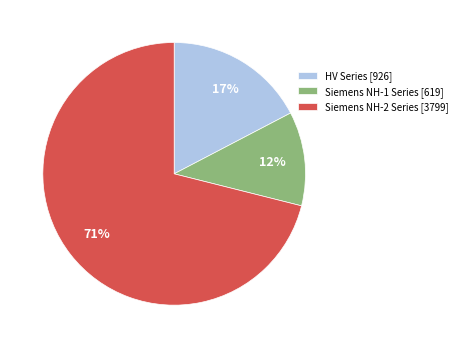

To the nearest percent, what is the average slice percentage?

33%